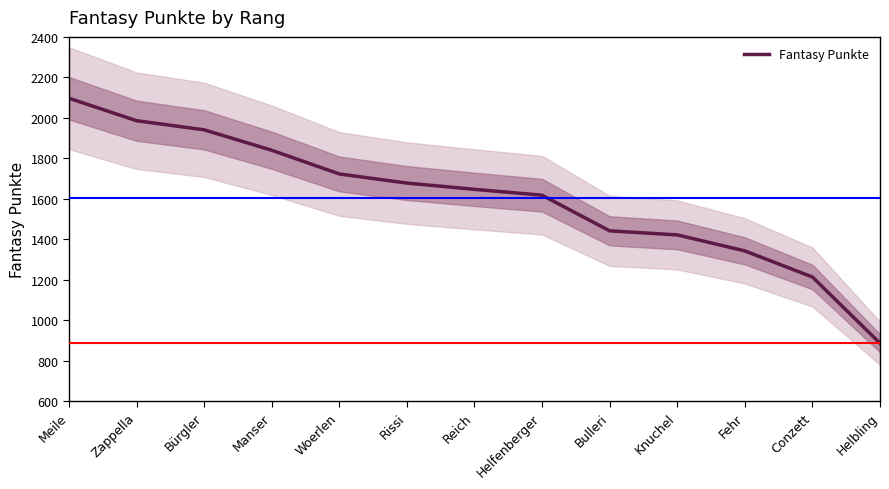

Reading right to left, what are all the values shown in this chart?

Helbling=887	Conzett=1214	Fehr=1343	Knuchel=1422	Bulleri=1442	Helfenberger=1618	Reich=1647	Rissi=1678	Woerlen=1723	Manser=1840	Bürgler=1941	Zappella=1986	Meile=2097